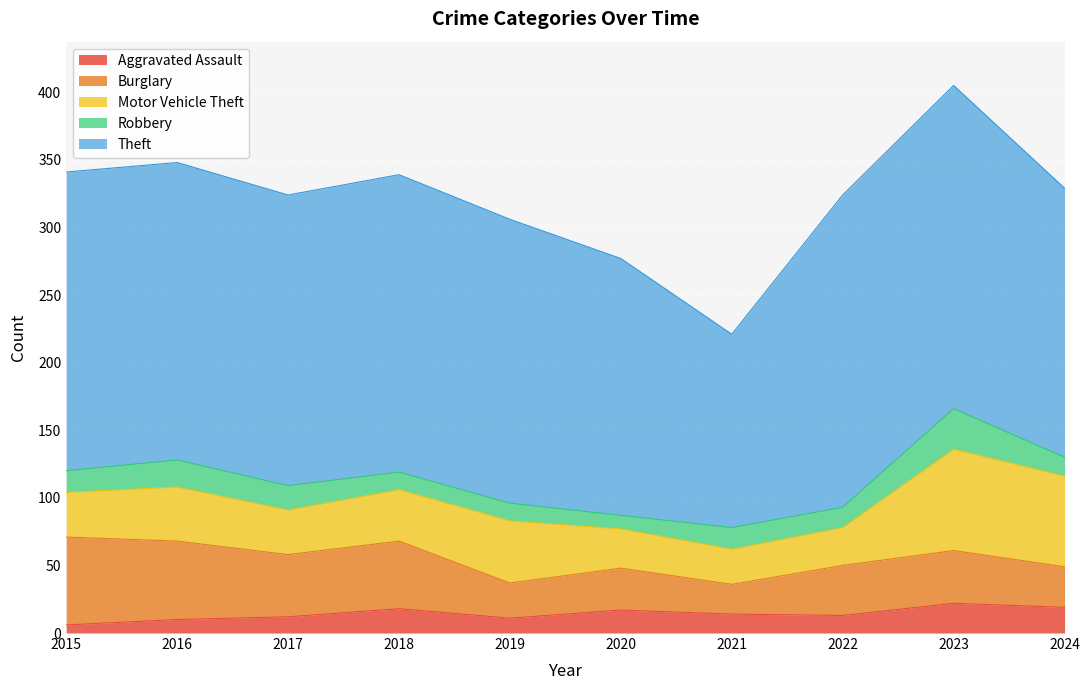

Which series has the widest spread of values?

Theft